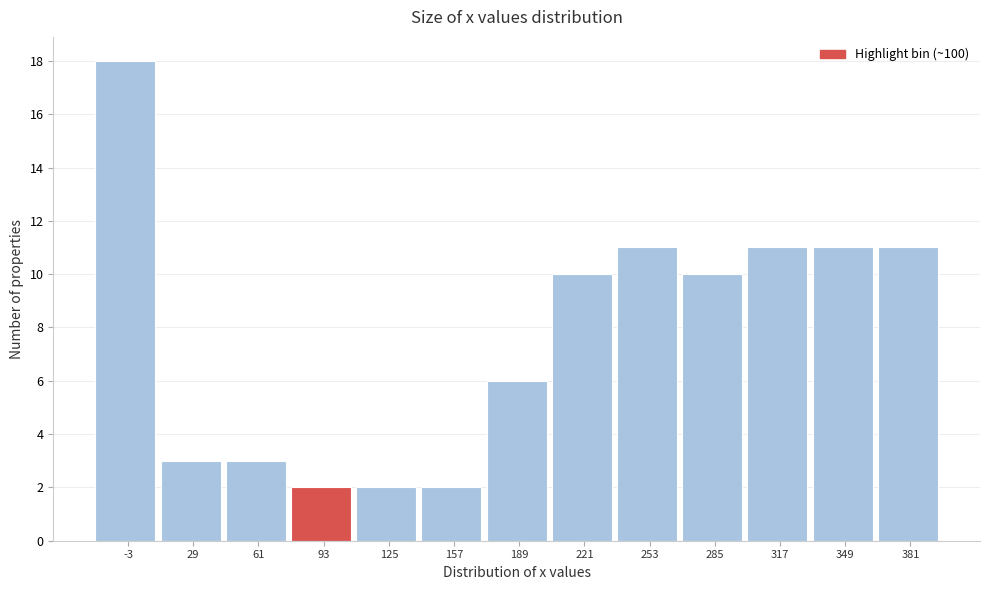

Reading left to right, extract all data points from this chart.

18	3	3	2	2	2	6	10	11	10	11	11	11